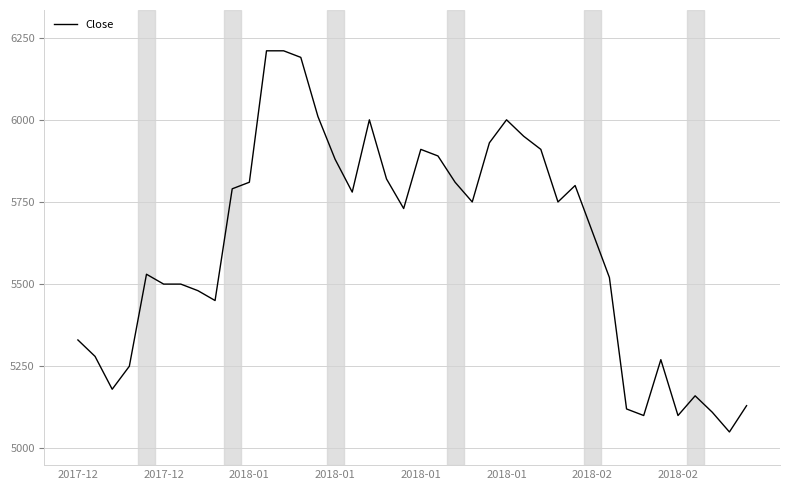

What is the average value?

5621